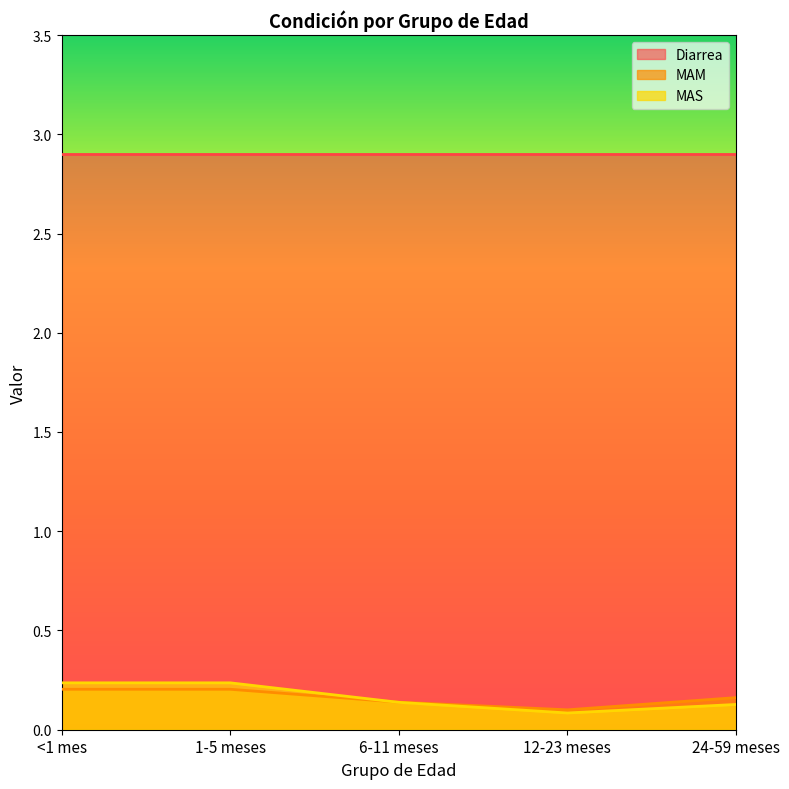

True or false: MAS has more than 2 points higher than both neighbors.

False